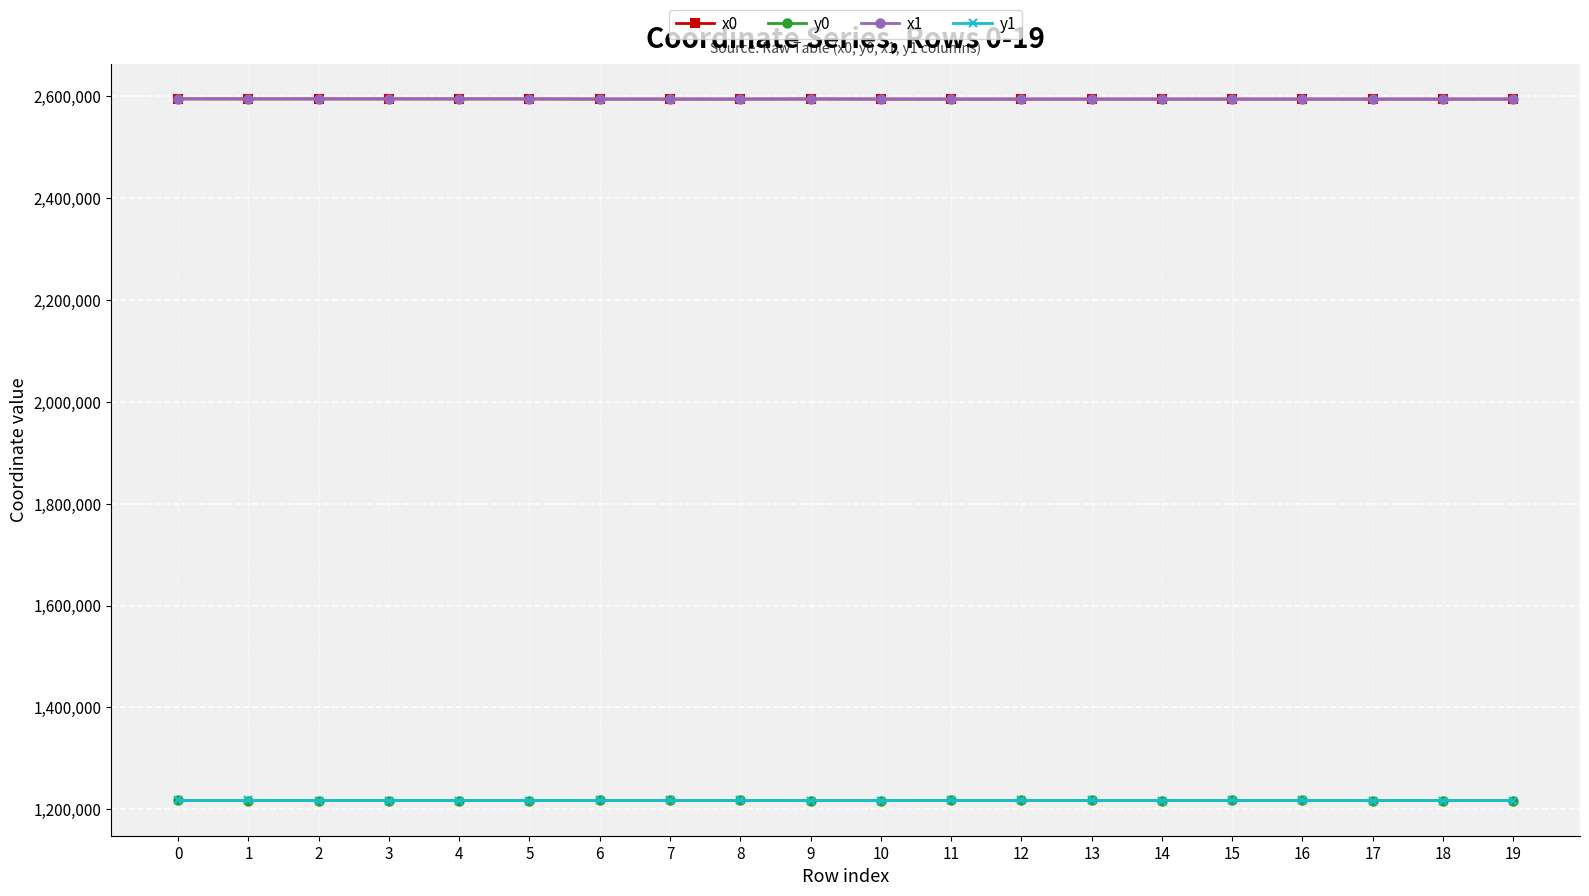

What is the maximum value shown in the chart?

2594757.9